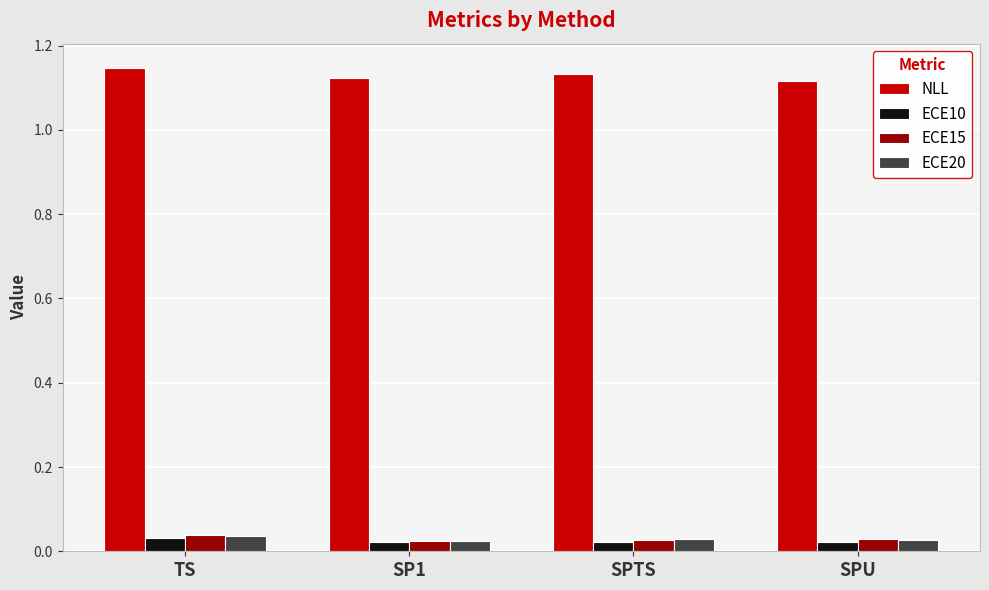

True or false: NLL has a value of 1.5 at SP1.

False